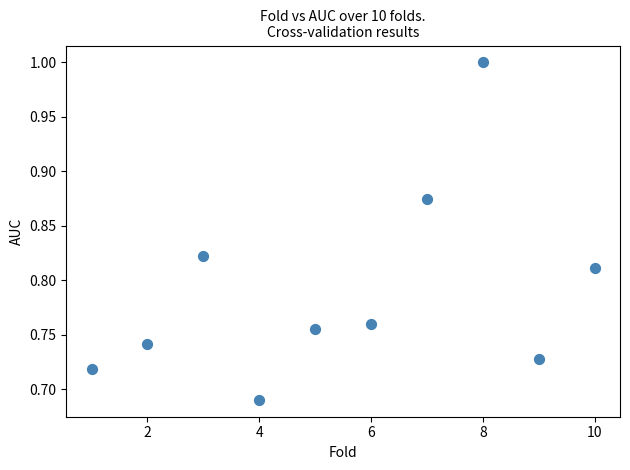

What is the range of X values (max minus min)?

9.0